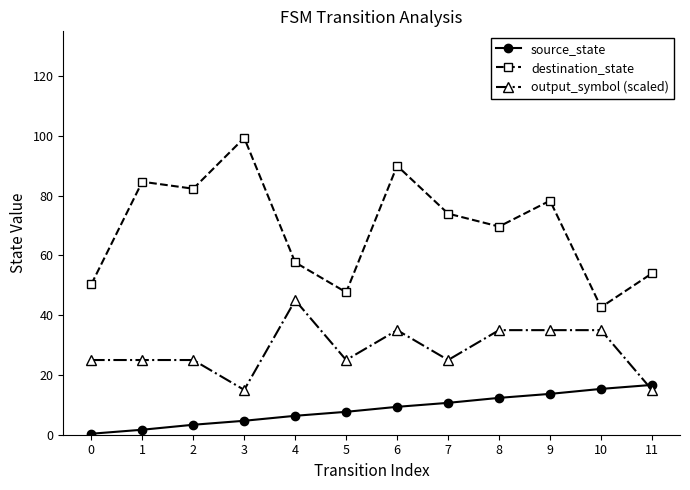

List the series in order of their peak value, lowest first.

source_state, output_symbol (scaled), destination_state